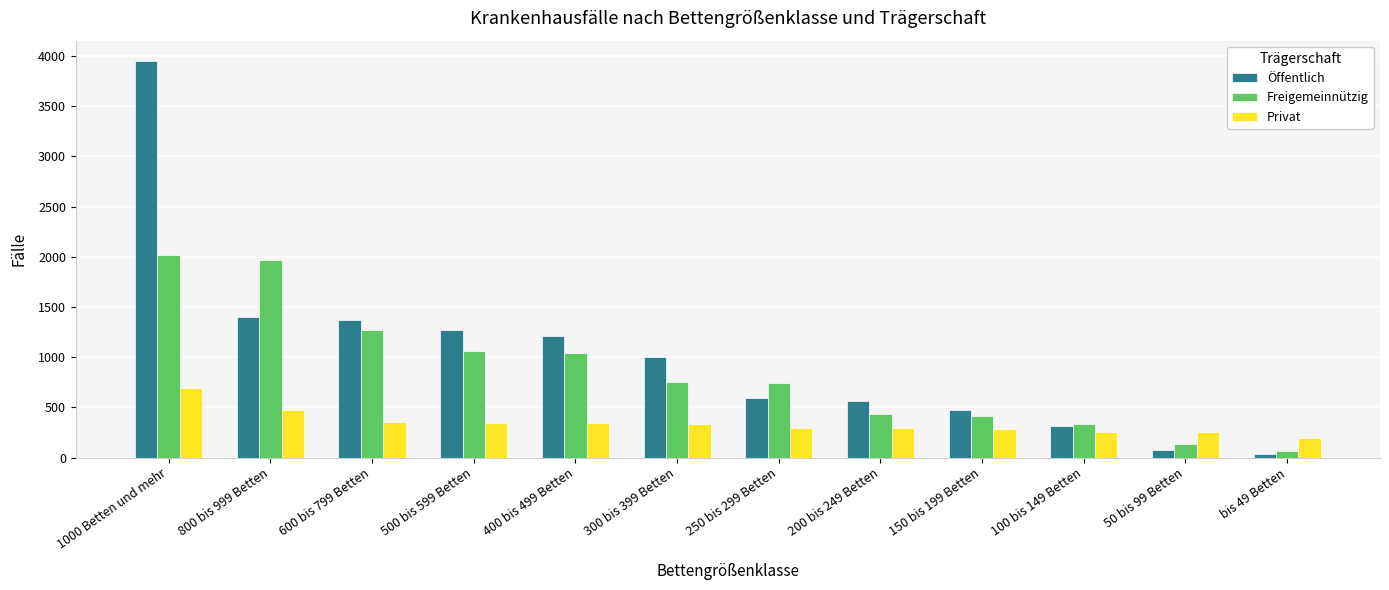

Are the bars grouped side by side (vs. stacked)?

Yes